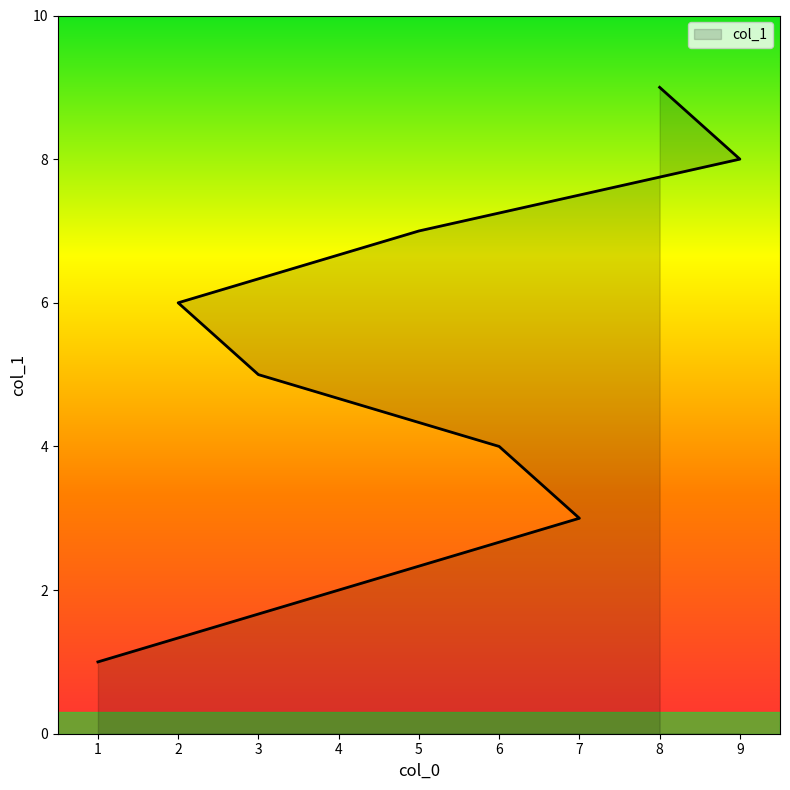

Read the value at 2.

6